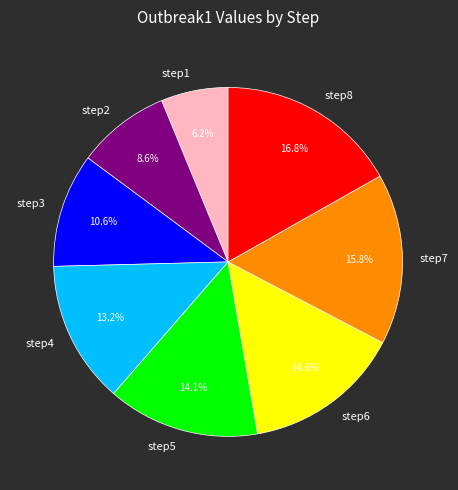

Rank the categories by value from lowest to highest.

step1, step2, step3, step4, step5, step6, step7, step8